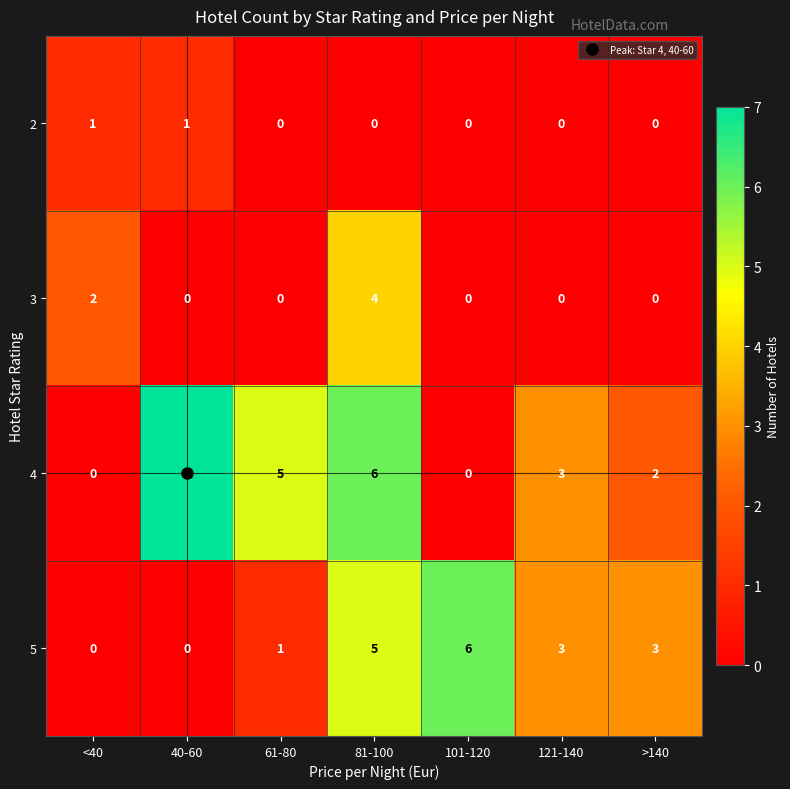

The 4 series shows 9 at 81-100. True or false?

False